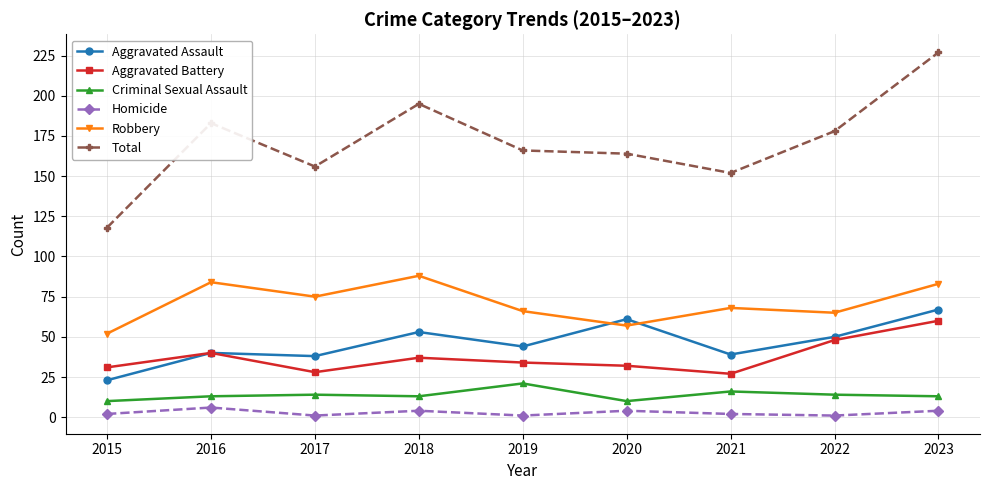

Is this an area chart (filled region under the line)?

No